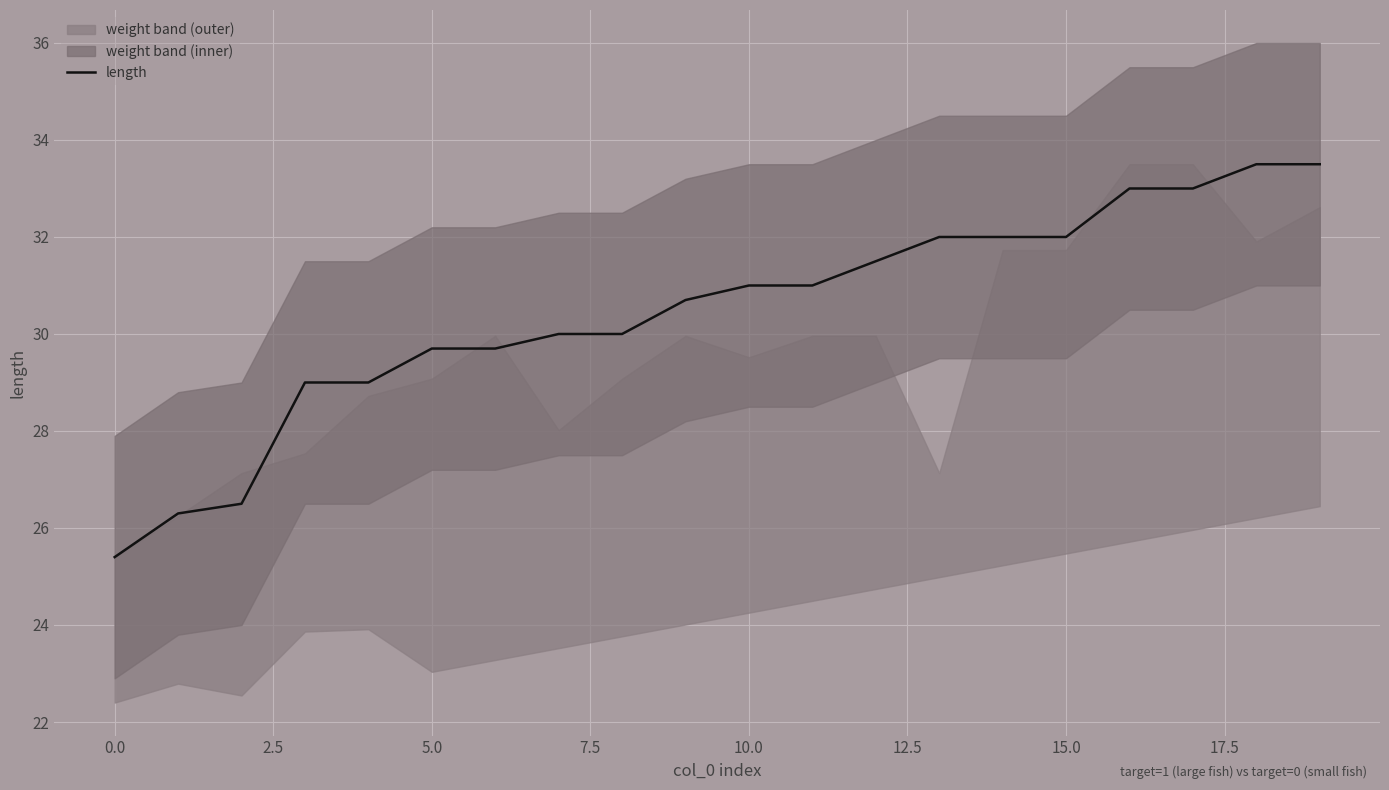

The length series shows 25.4 at 0.0. True or false?

True